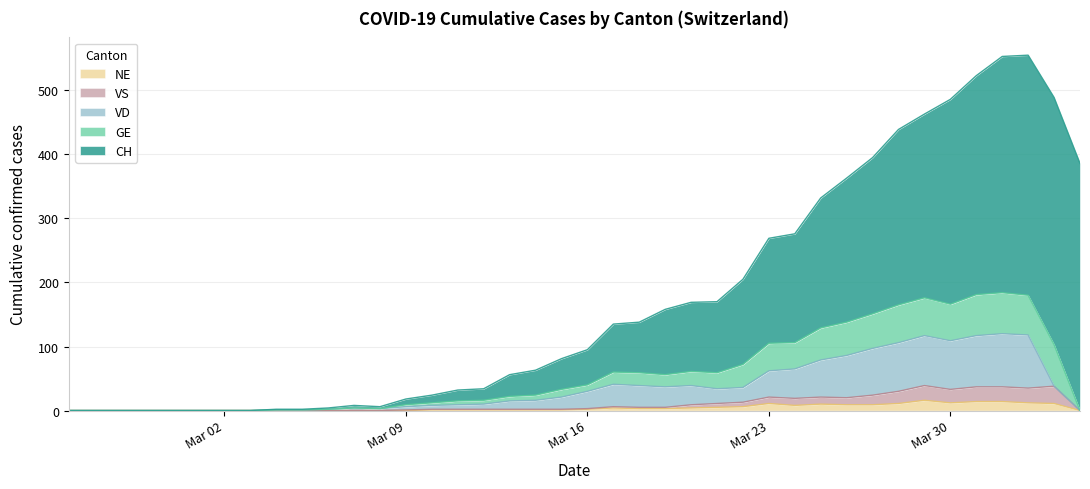

What is the highest value of the NE series?

16